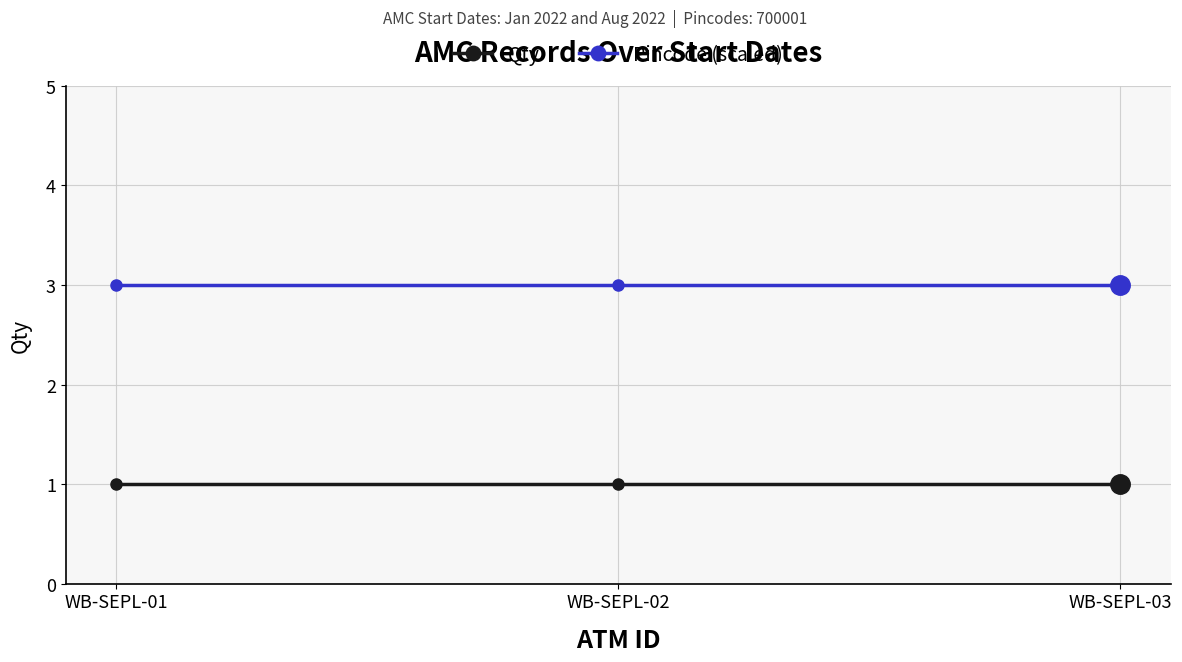

Does the chart display data point markers on the line(s)?

Yes